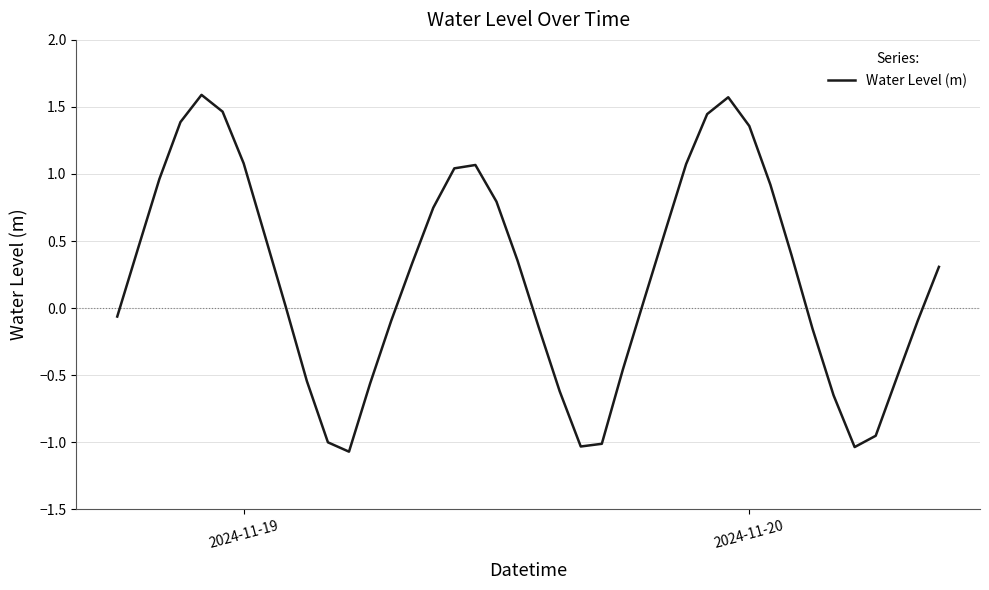

What is the maximum value shown in the chart?

1.6